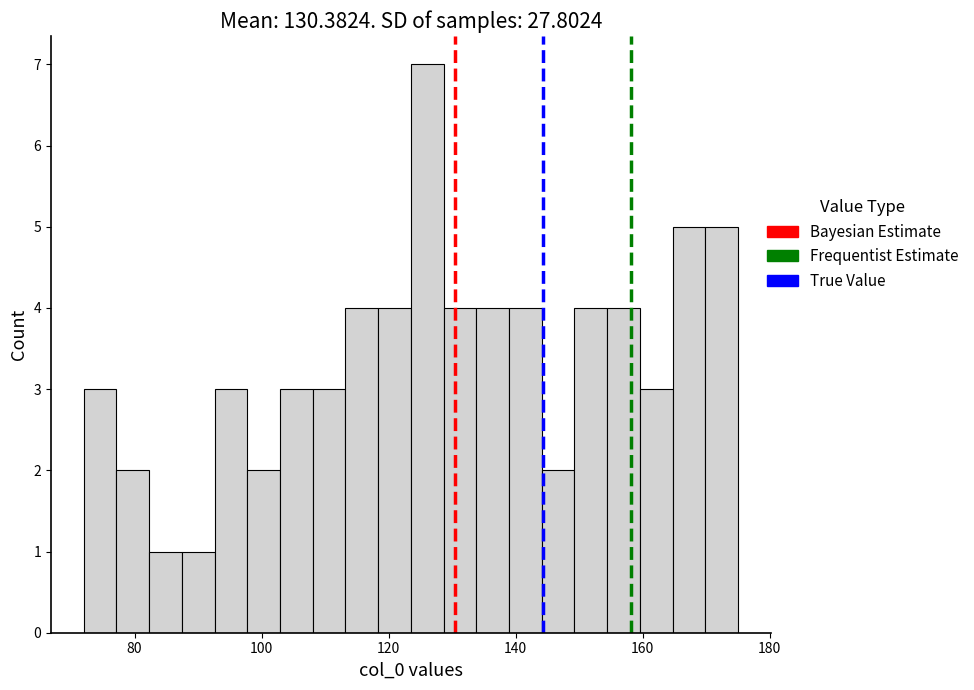

Around what value on the x-axis is the tallest bar? Give the approximate position of its centre, as read against the axis.

126